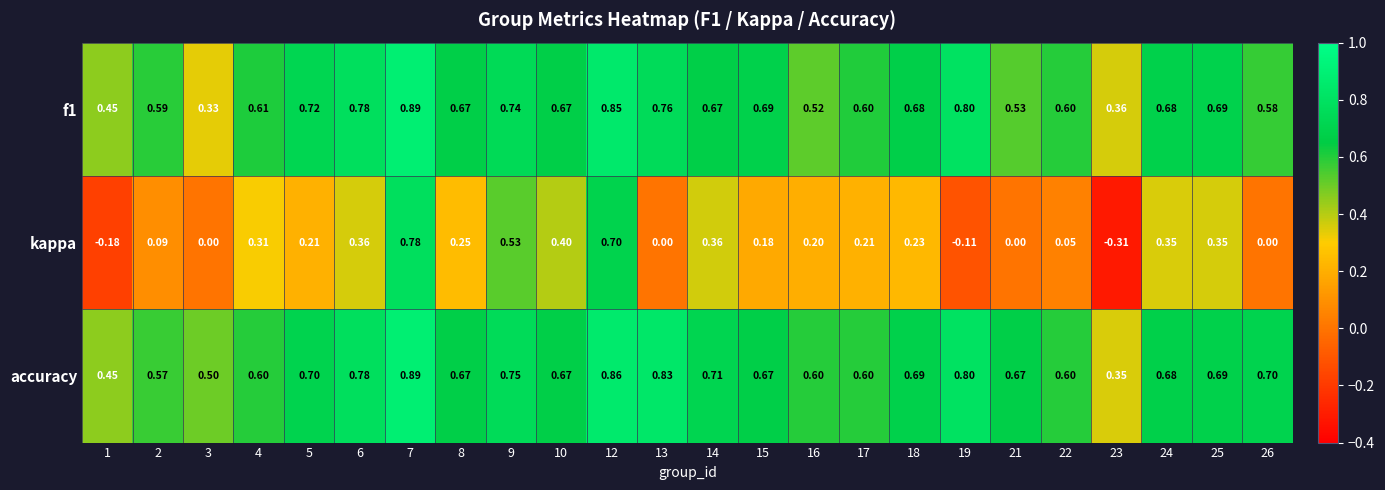

Which series has the widest spread of values?

kappa